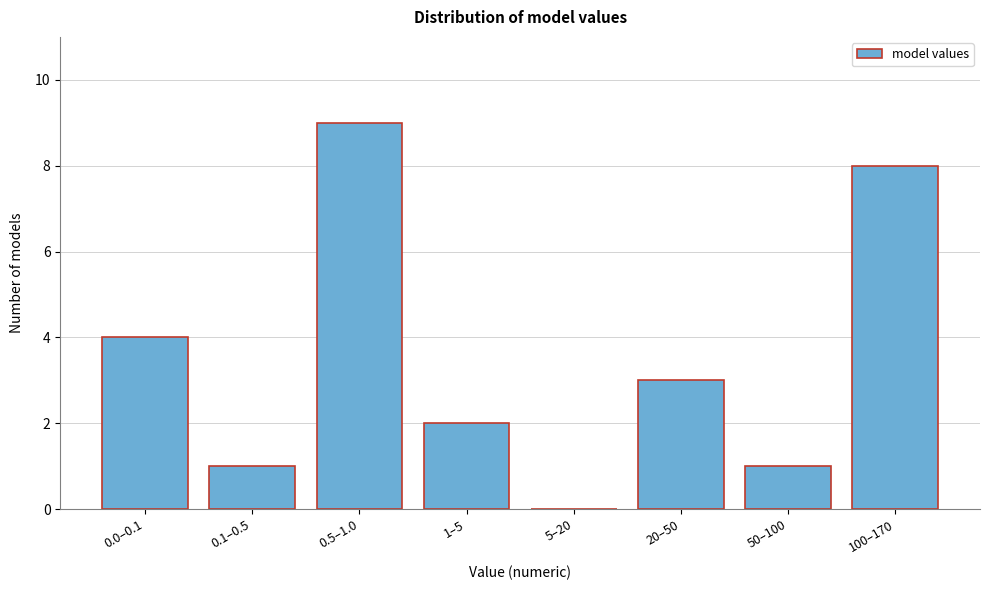

Reading right to left, transcribe all the data shown in this chart.

100–170=8	50–100=1	20–50=3	5–20=0	1–5=2	0.5–1.0=9	0.1–0.5=1	0.0–0.1=4